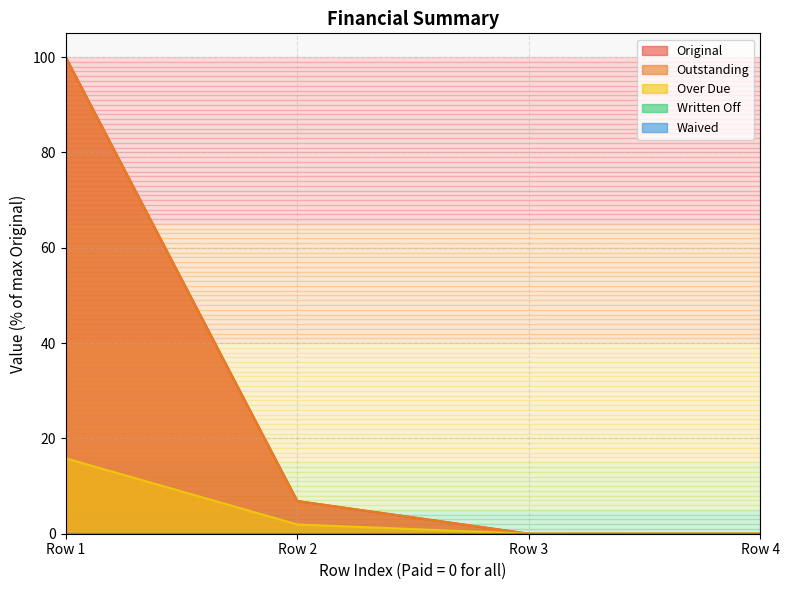

What is the average value of the Over Due series?

4.4